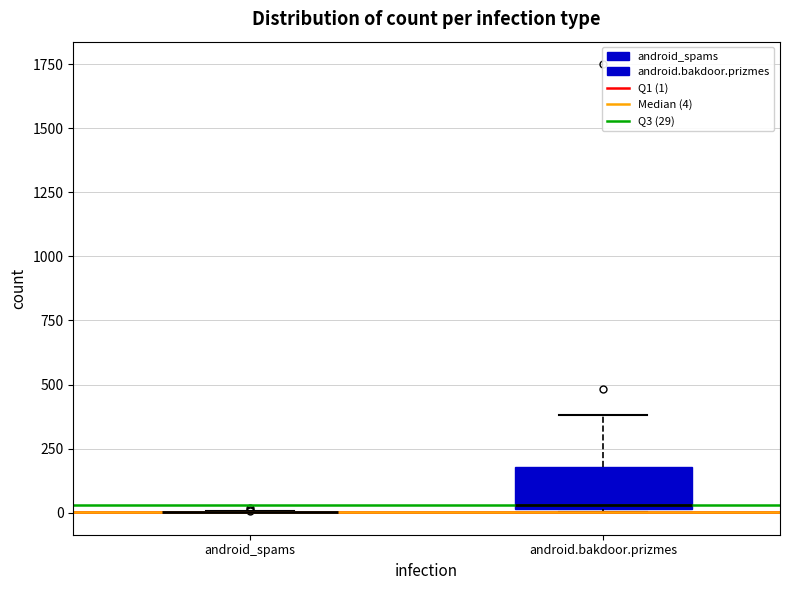

Reading left to right, transcribe this box plot: for each box, give where its median line is, the range the box spans, and where its two whiskers end, as read against the y-axis. The values are not printed on the chart, so give them approximately, as read against the axis.

android_spams: box collapsed to a line at 0, whiskers 0 to 0
android.bakdoor.prizmes: median 50, box 0 to 200, whiskers 0 to 400